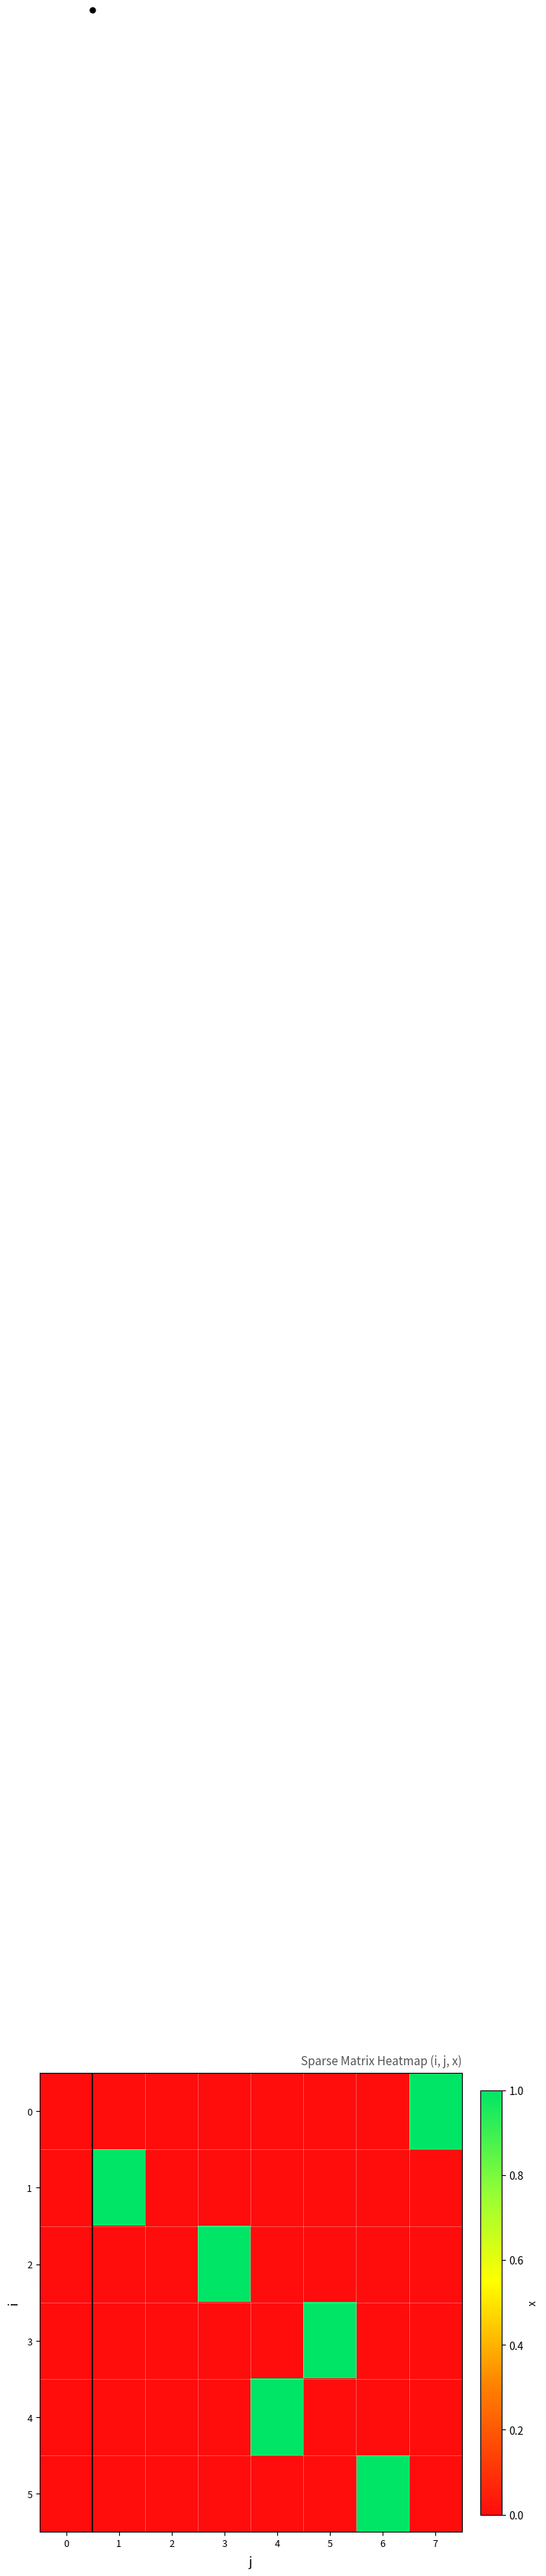

Which series changed the most between 0 and 1?

1